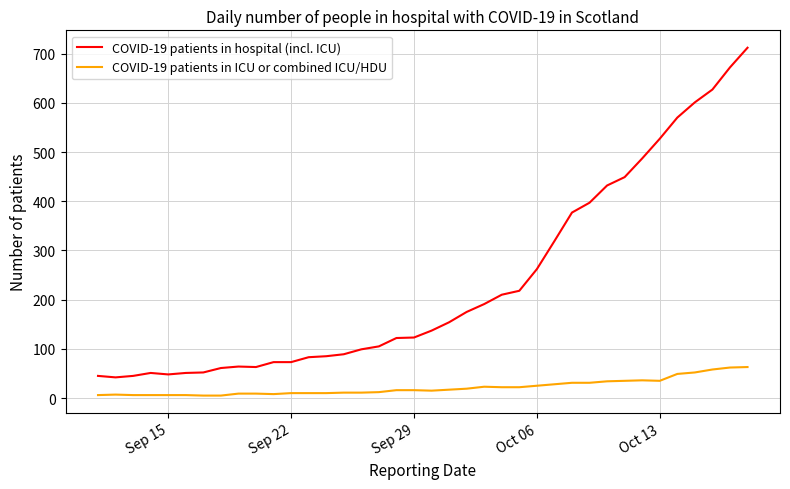

Does the chart display data point markers on the line(s)?

No